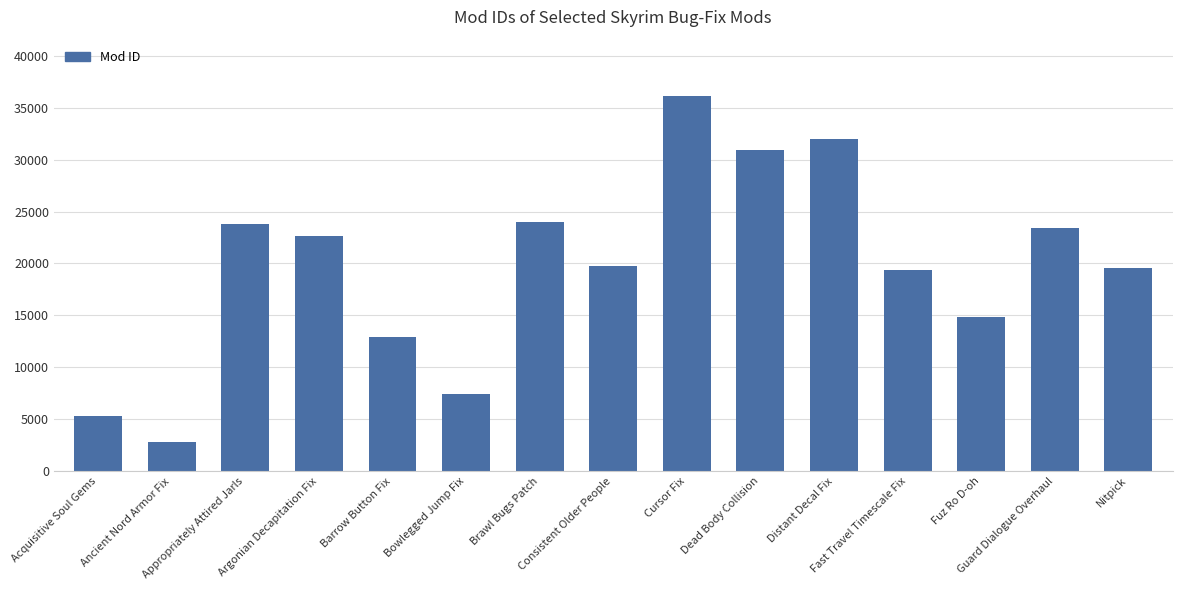

Reading left to right, what are all the values shown in this chart?

5312	2808	23793	22624	12937	7416	24020	19730	36125	30947	31982	19389	14884	23390	19556